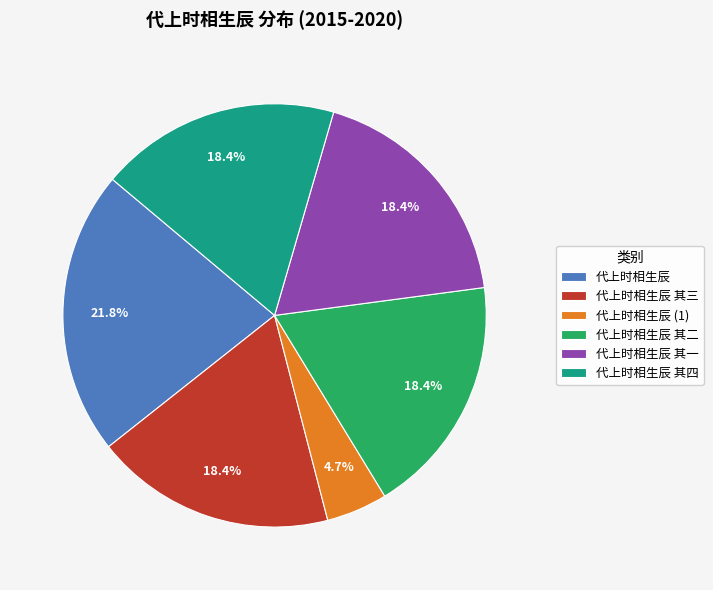

What is the largest slice in the pie chart?

代上时相生辰